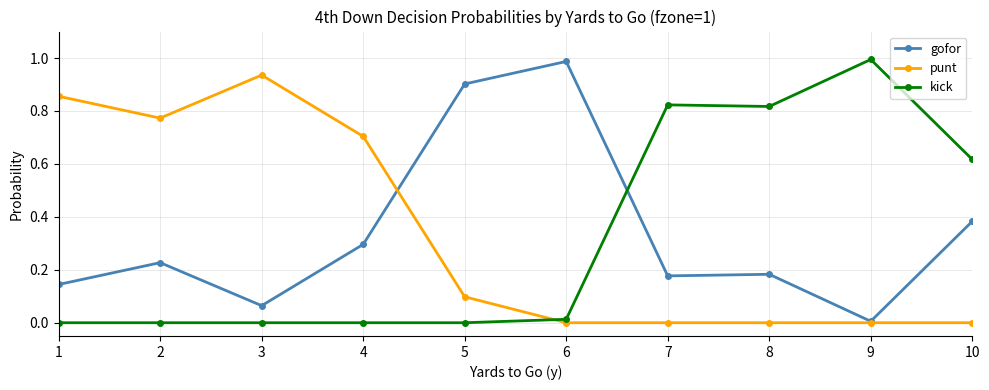

At which category does gofor reach its first local peak?

2